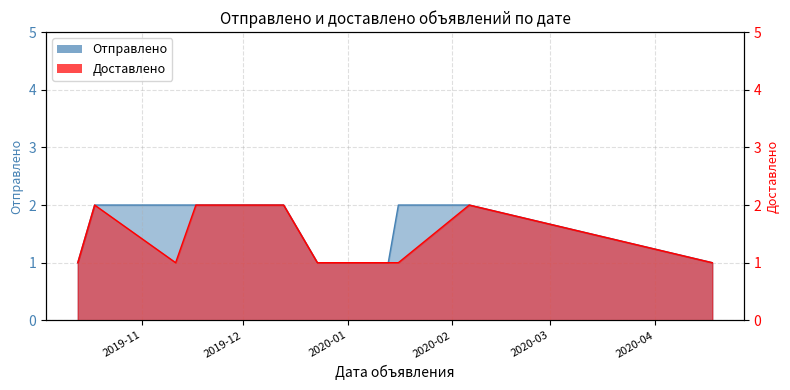

What is the minimum value shown in the chart?

1